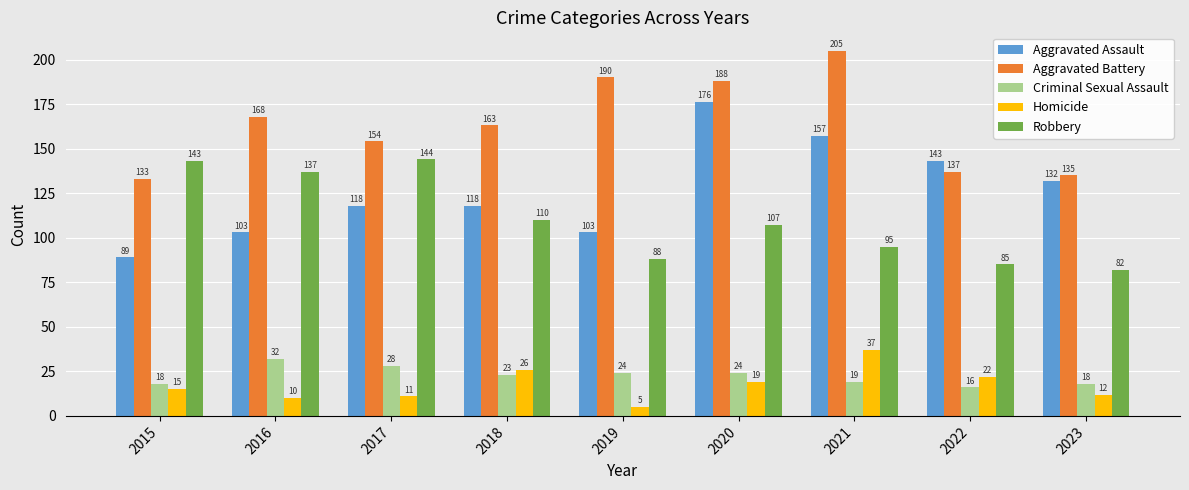

What is the maximum value for Criminal Sexual Assault?

32